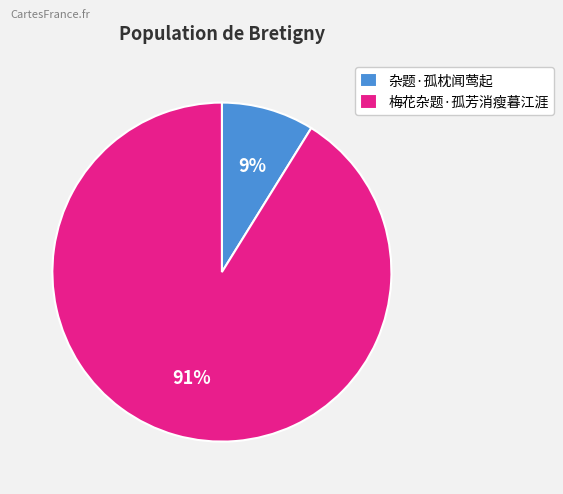

Count the number of slices in the pie.

2